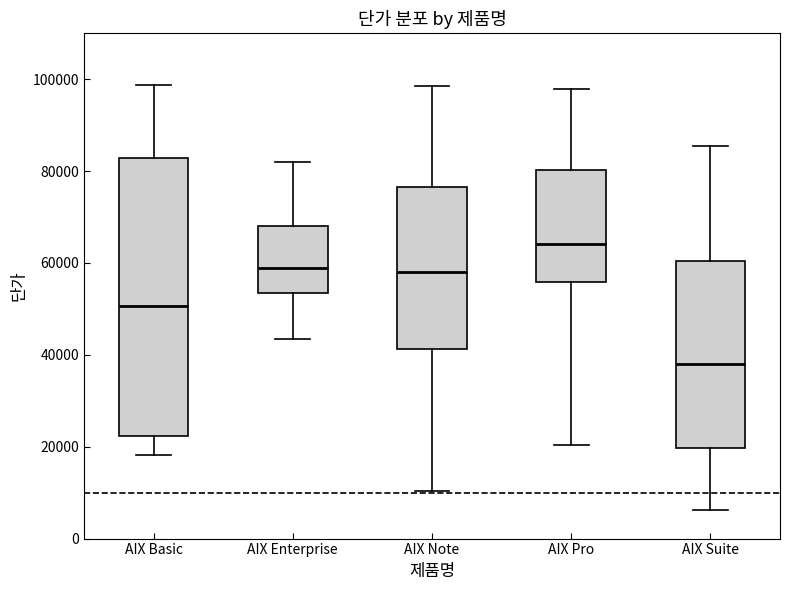

Comparing the boxes themselves (not the whiskers), which one is the tallest?

AIX Basic